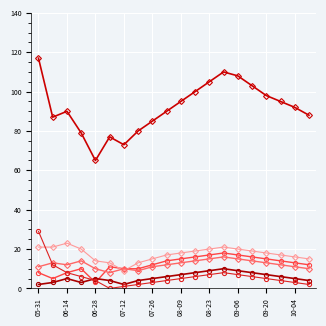

What is the greatest value displayed?

117